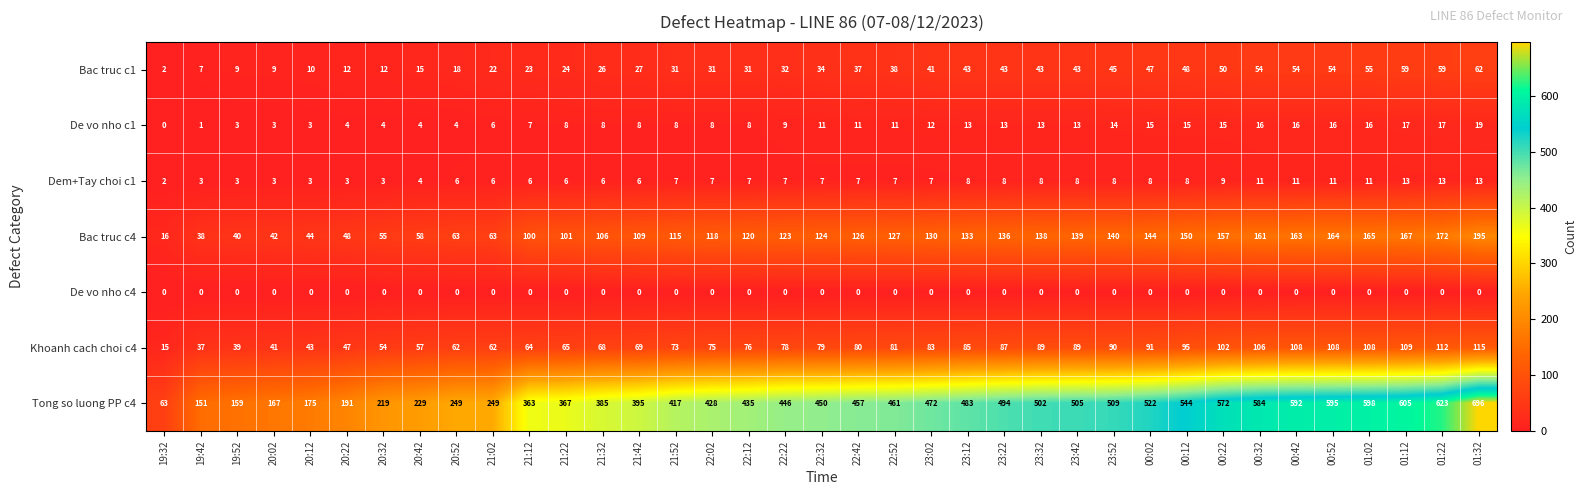

How many series are shown in this chart?

7